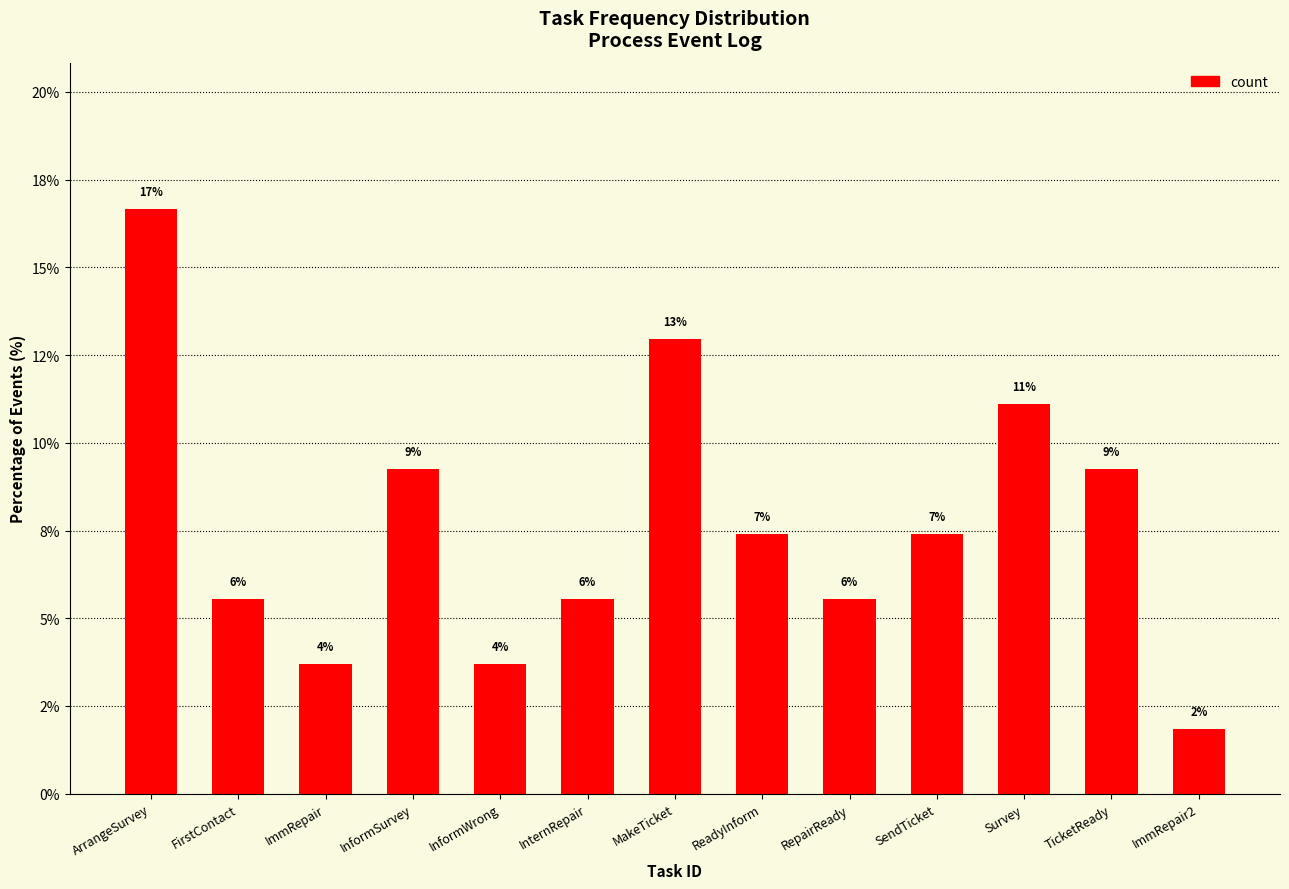

Are the bars horizontal?

No